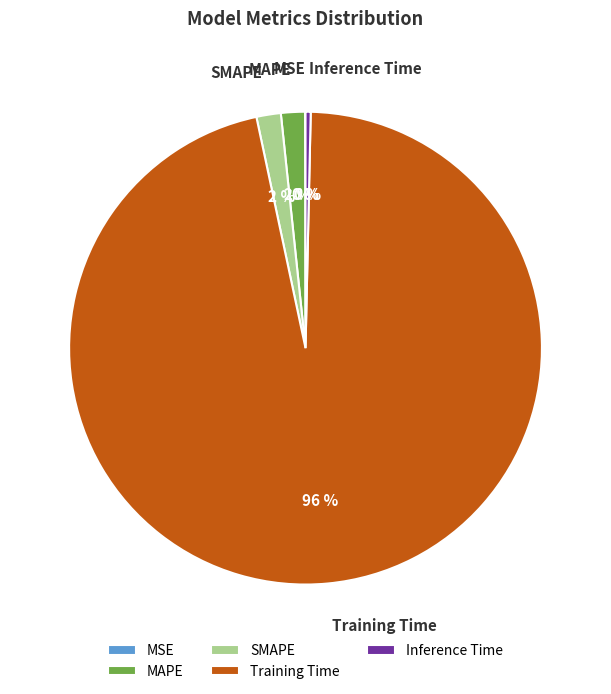

Between MAPE and Training Time, which is larger?

Training Time